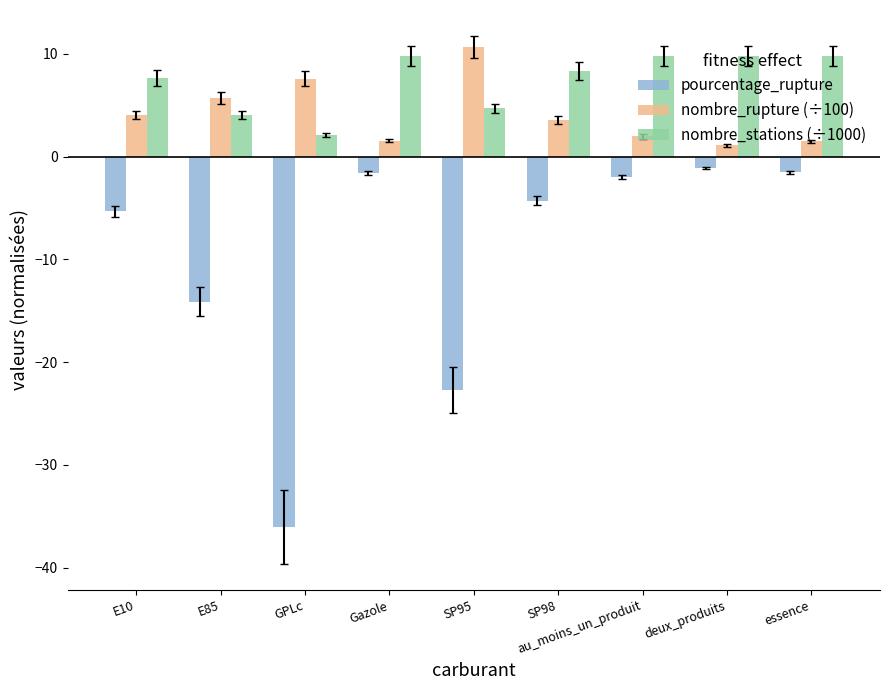

What is the smallest value displayed?

-36.0